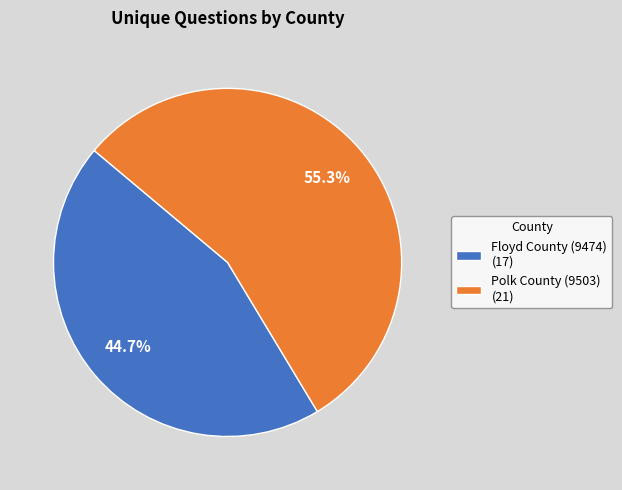

True or false: Floyd County (9474) accounts for 38% of the total.

False